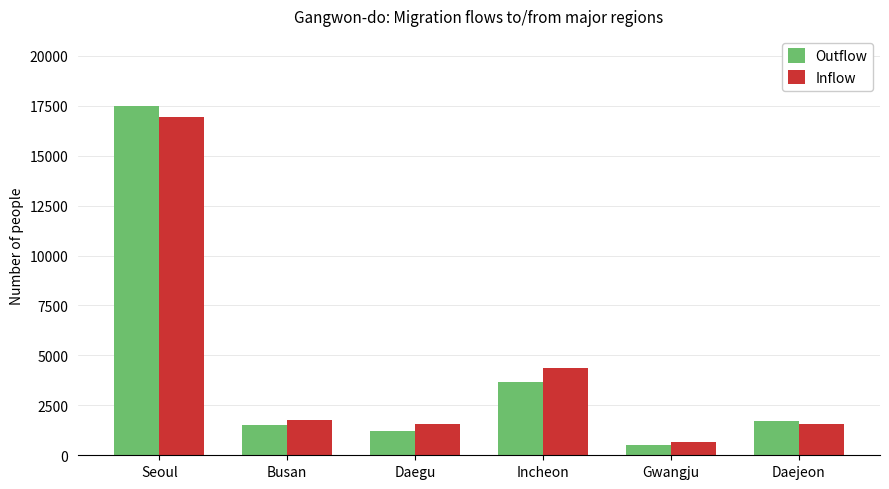

What is the maximum value shown in the chart?

17494